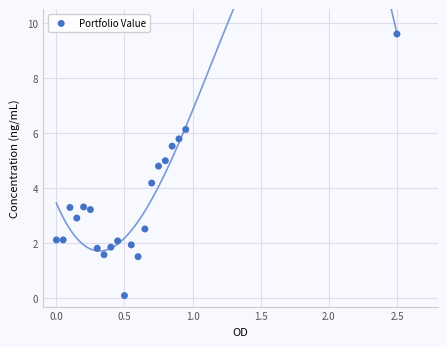

What is the range of X values (max minus min)?

2.5